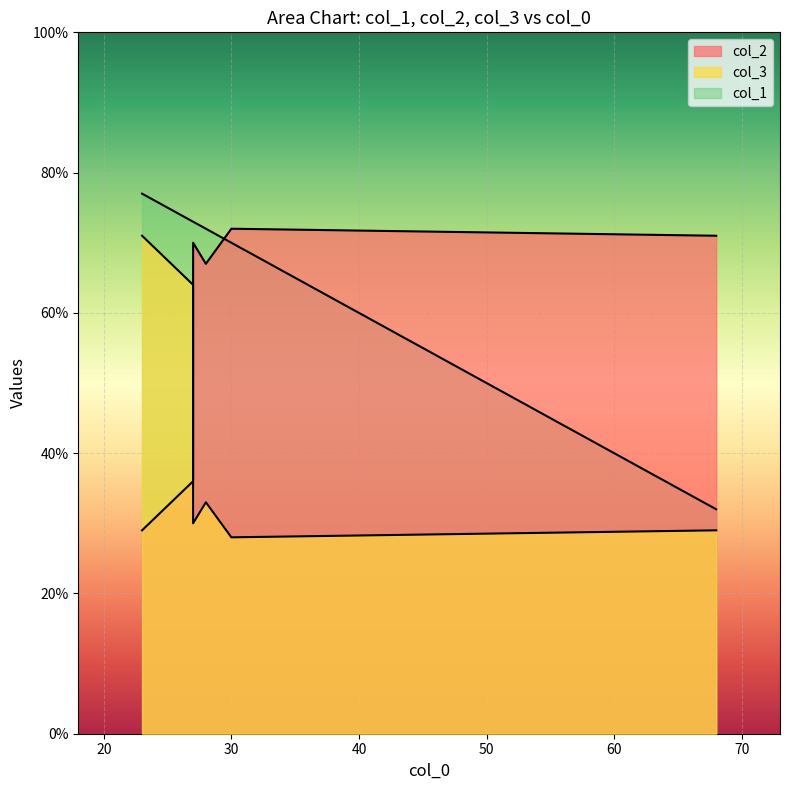

True or false: col_1 and col_3 cross at least once.

False